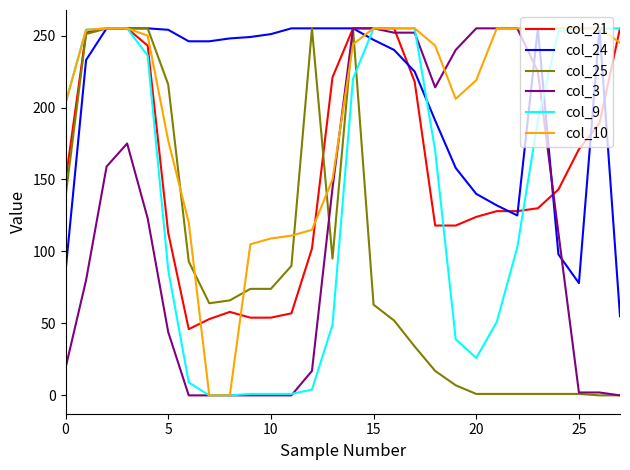

What is the greatest value displayed?

255